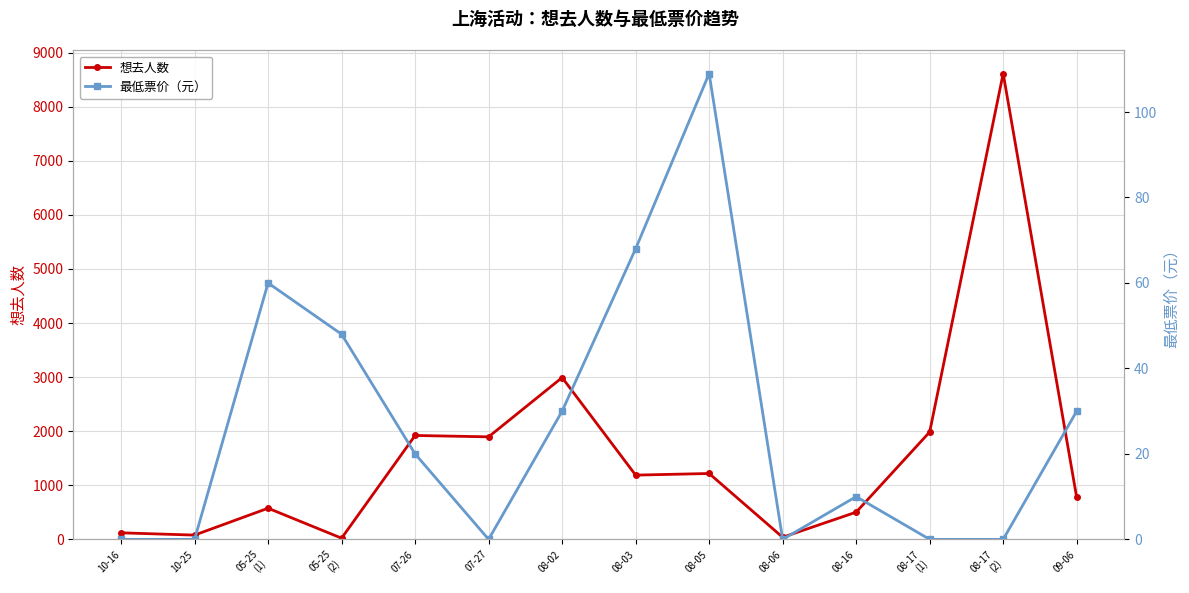

What is the difference between the second highest and minimum values in the 想去人数 series?

2970